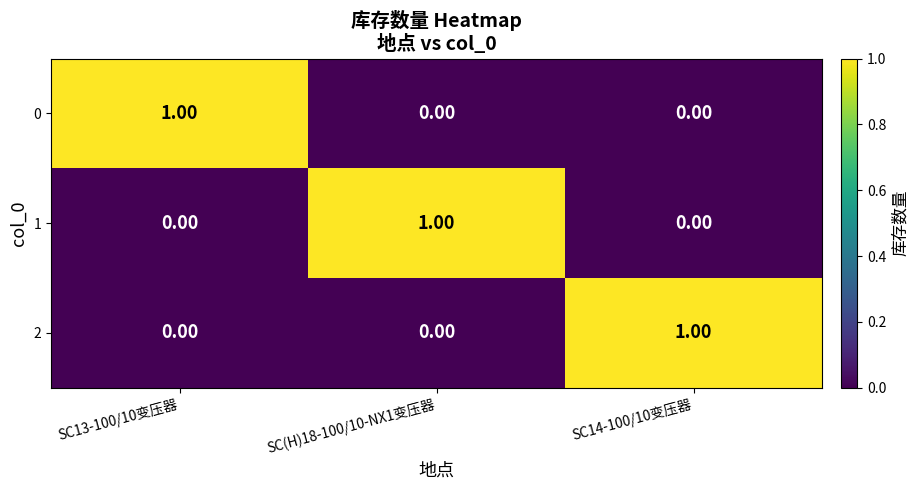

At how many categories does at least one series exceed 0?

3